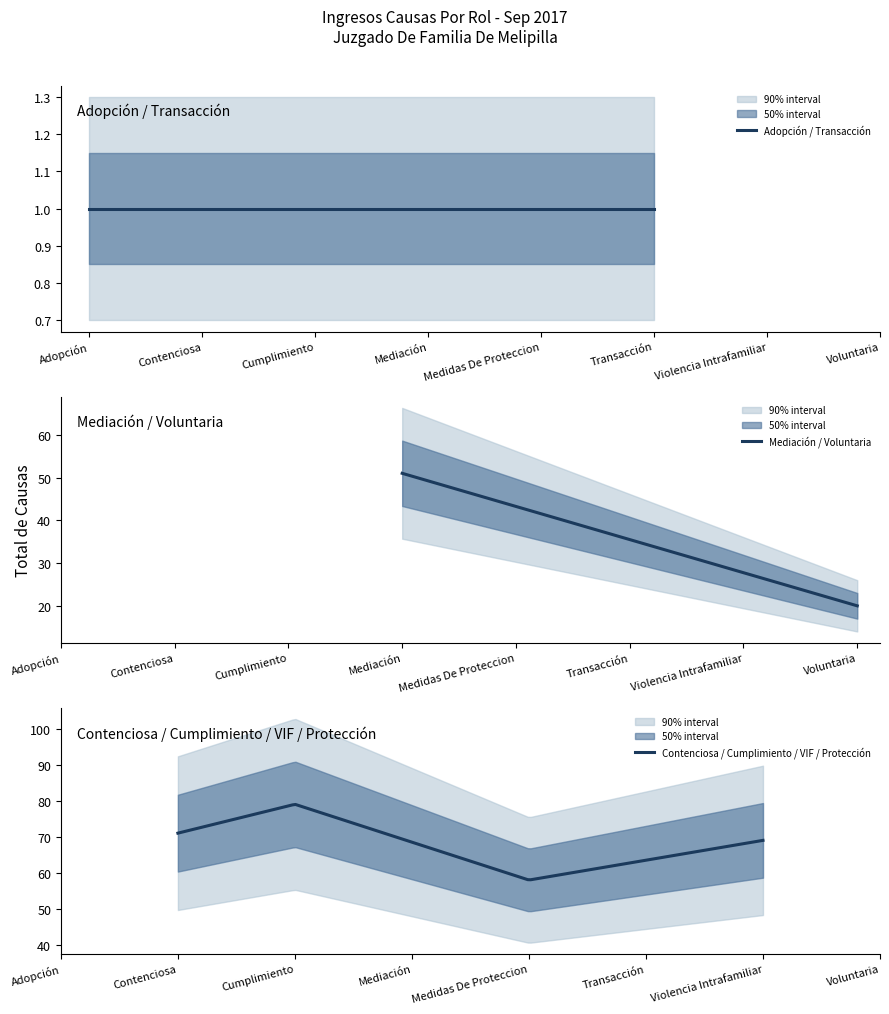

Is it true that the value at Mediación is 35?

False